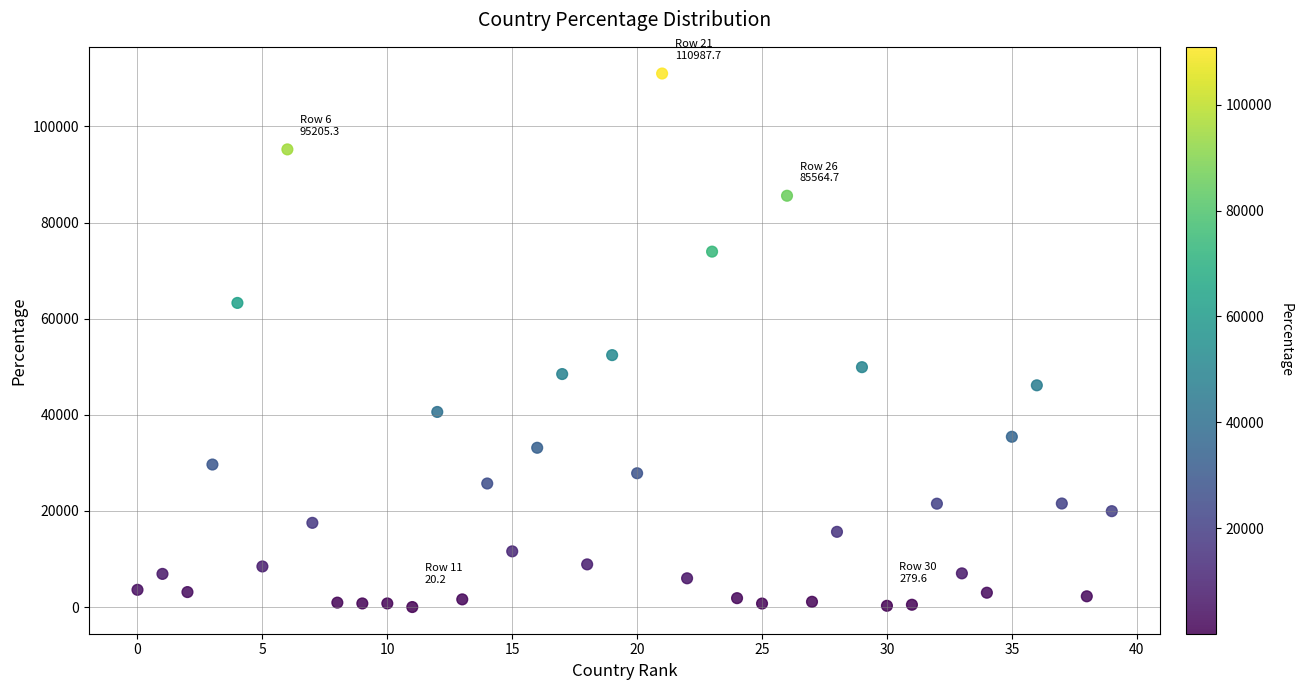

What Y value in the scatter plot is closest to 55503?

52417.0